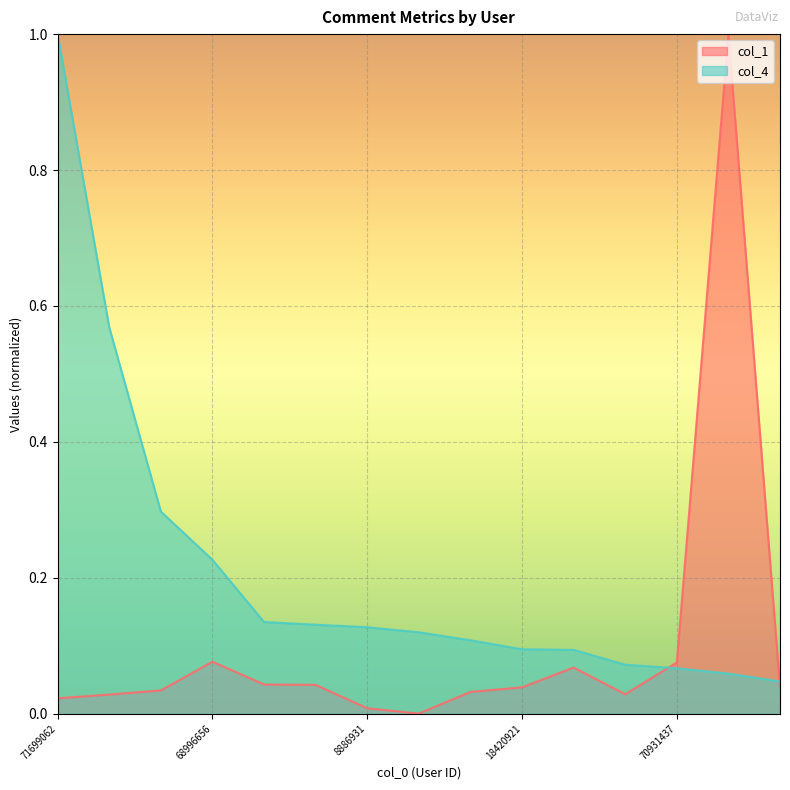

Reading left to right, extract all data points from this chart.

col_1: 0.0	0.0	0.0	0.1	0.0	0.0	0.0	0.0	0.0	0.0	0.1	0.0	0.1	1.0	0.0
col_4: 1.0	0.6	0.3	0.2	0.1	0.1	0.1	0.1	0.1	0.1	0.1	0.1	0.1	0.1	0.0